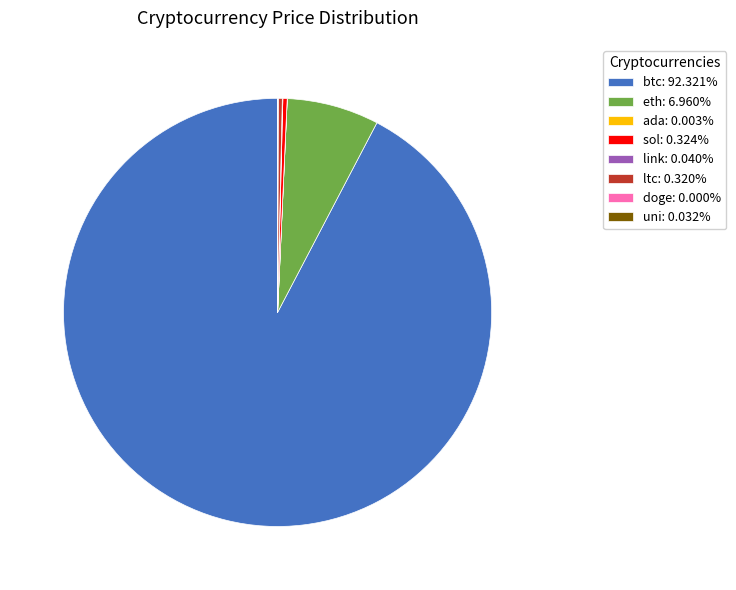

Which slice represents more than half of the pie?

btc